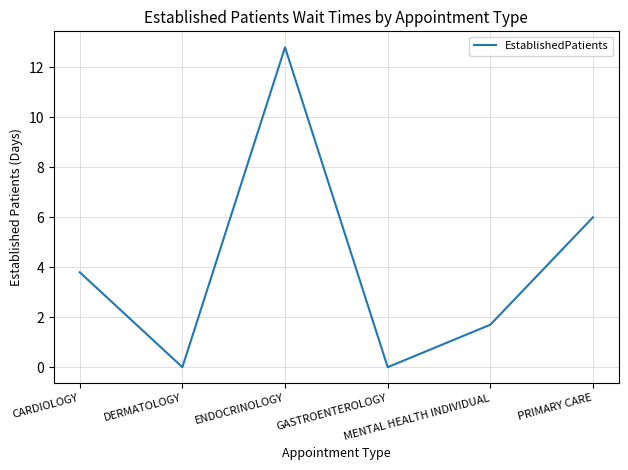

What position from the left is MENTAL HEALTH INDIVIDUAL?

5